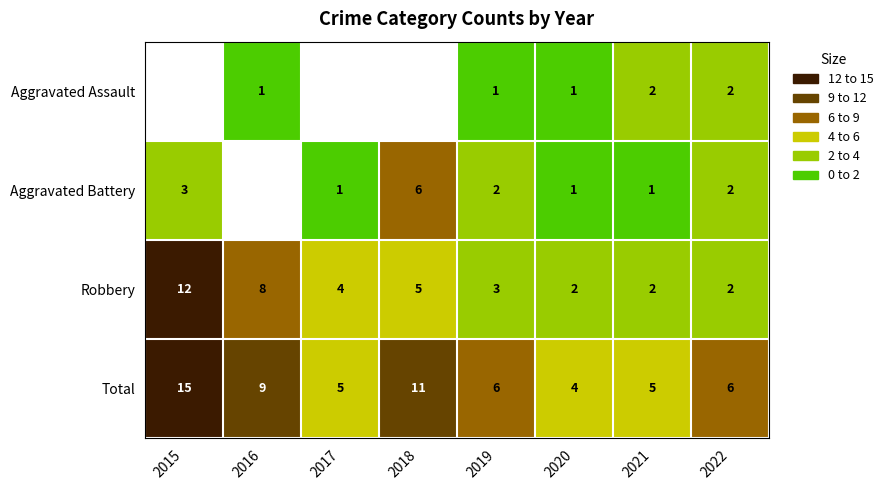

The Aggravated Battery series shows 1.5 at 2017. True or false?

False